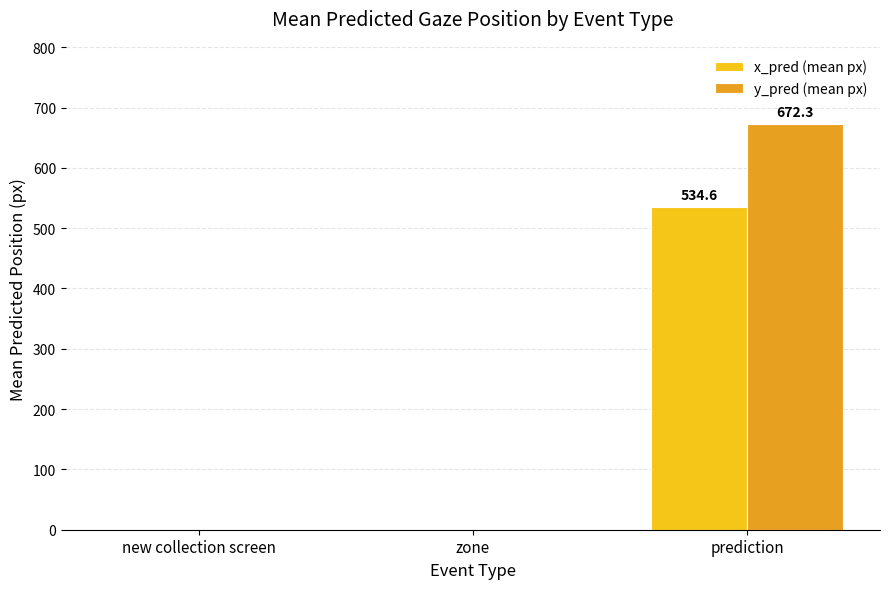

What is the sum of the y_pred (mean px) values at new collection screen and prediction?

672.3